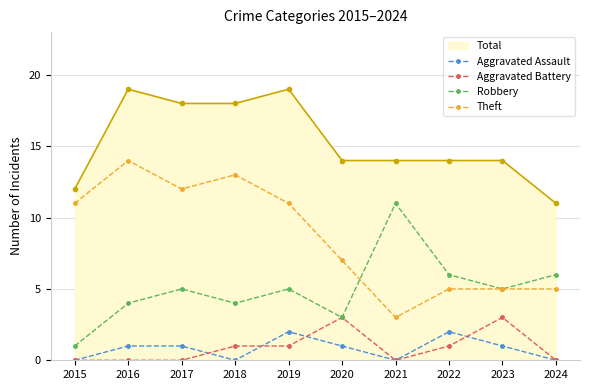

At which label is Theft closest to 8?

2020